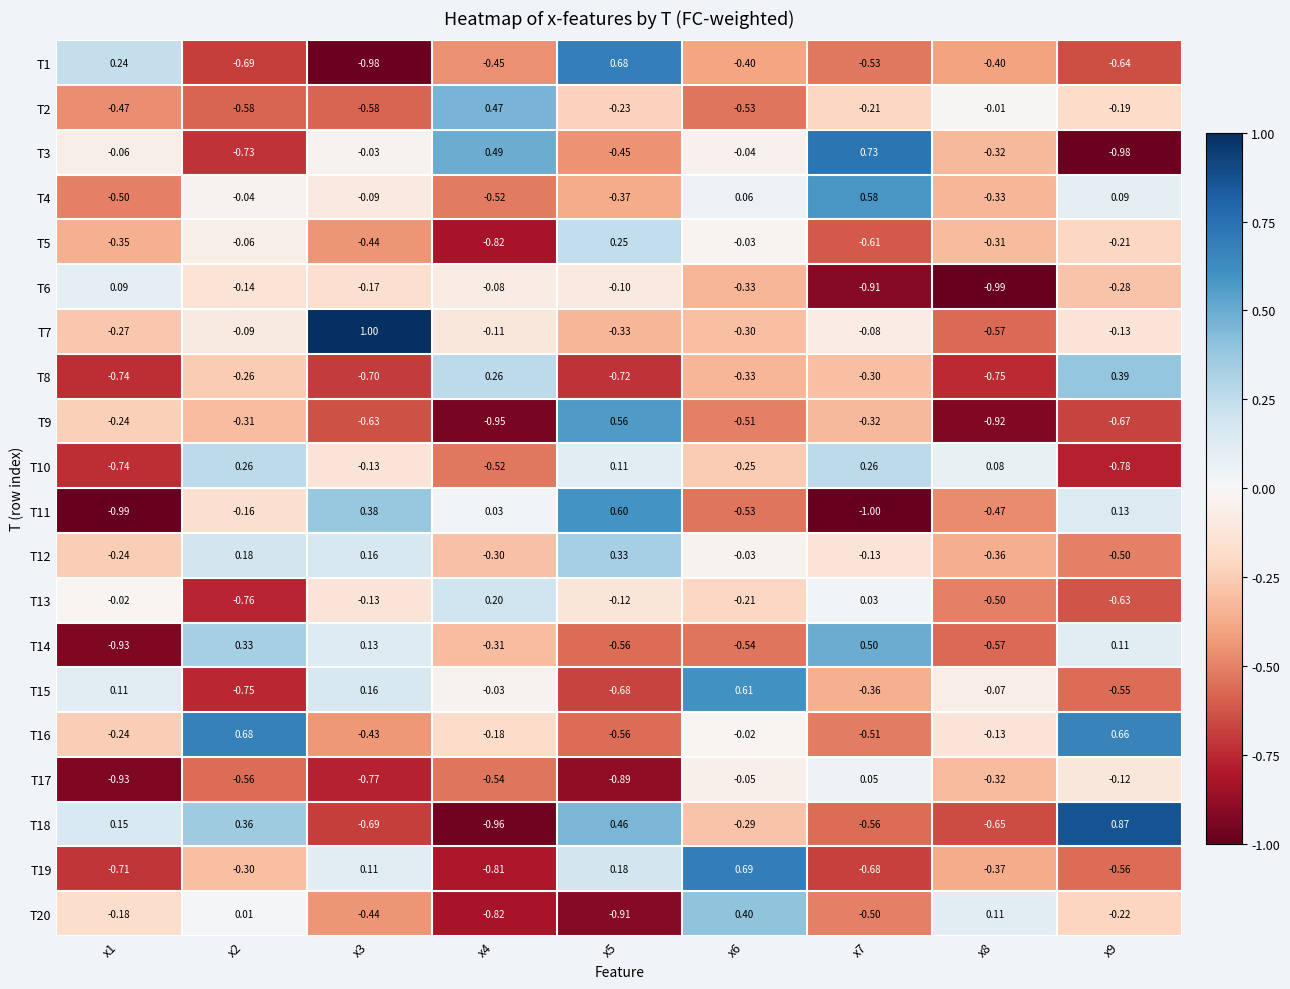

At how many categories does at least one series exceed 0?

9